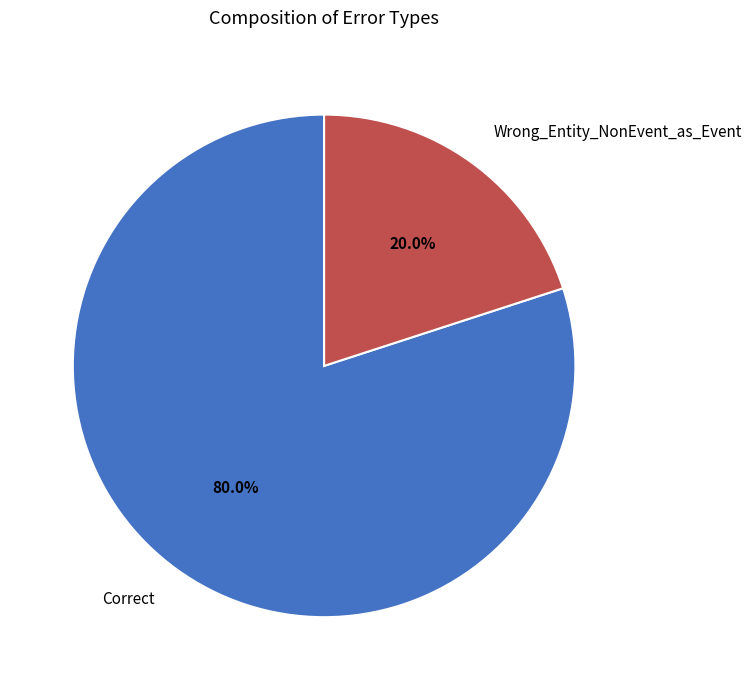

Which category has the biggest portion of the pie?

Correct